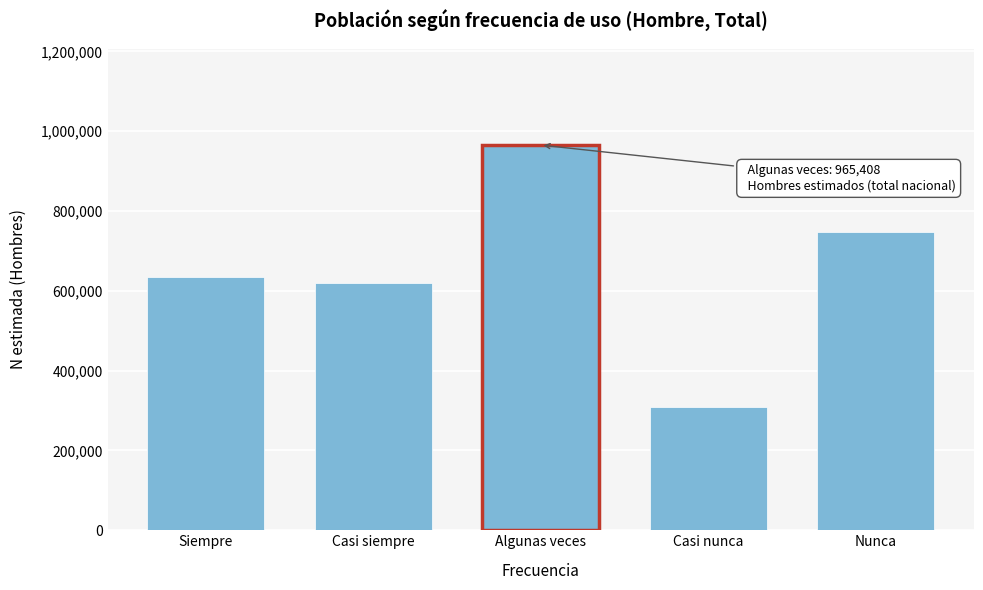

Reading left to right, extract all data points from this chart.

633868	619158	965408	309857	746338